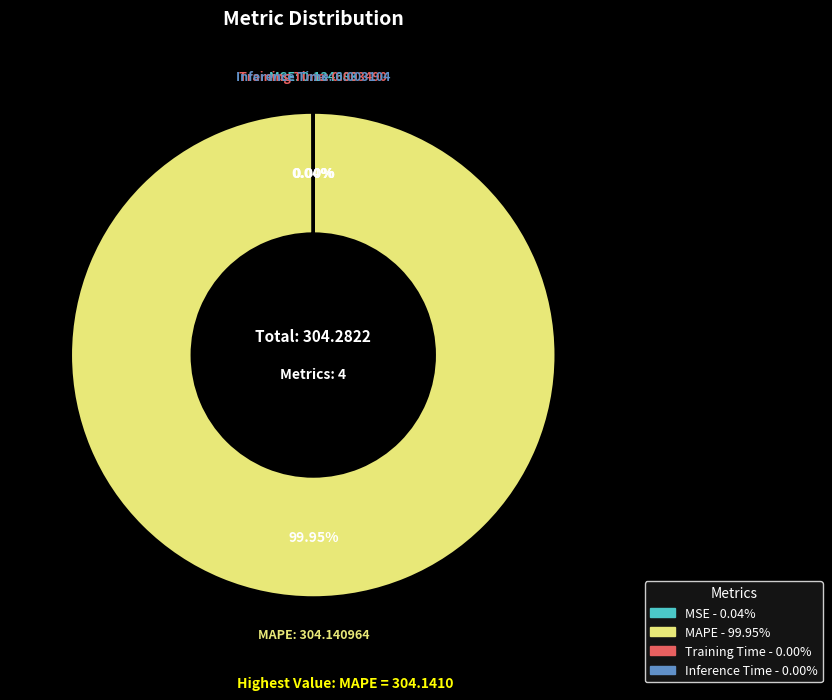

What is the majority slice?

MAPE